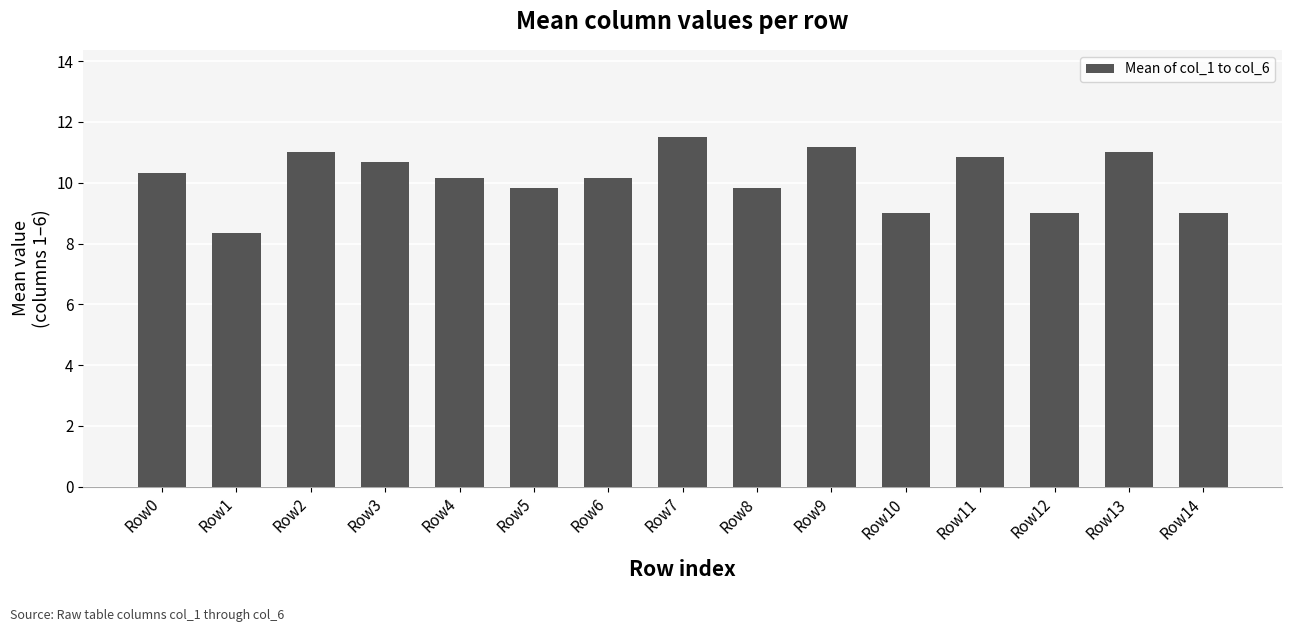

At which category does the chart reach its peak across all series?

Row7